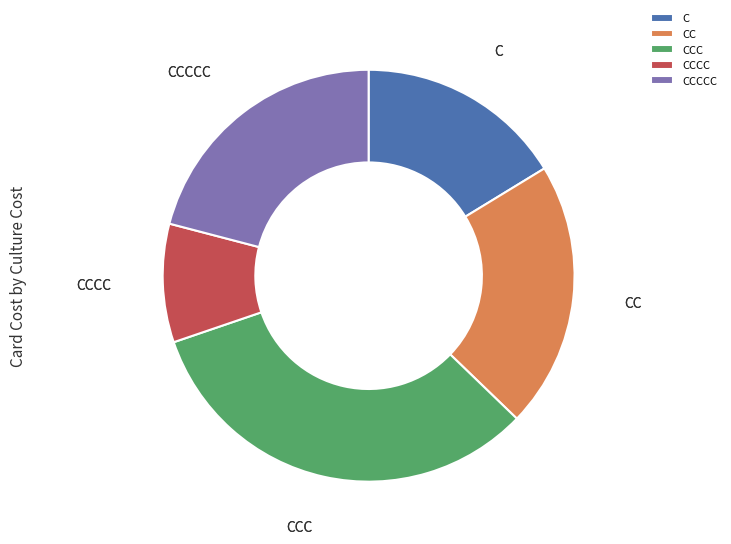

Does any single category account for the majority?

No